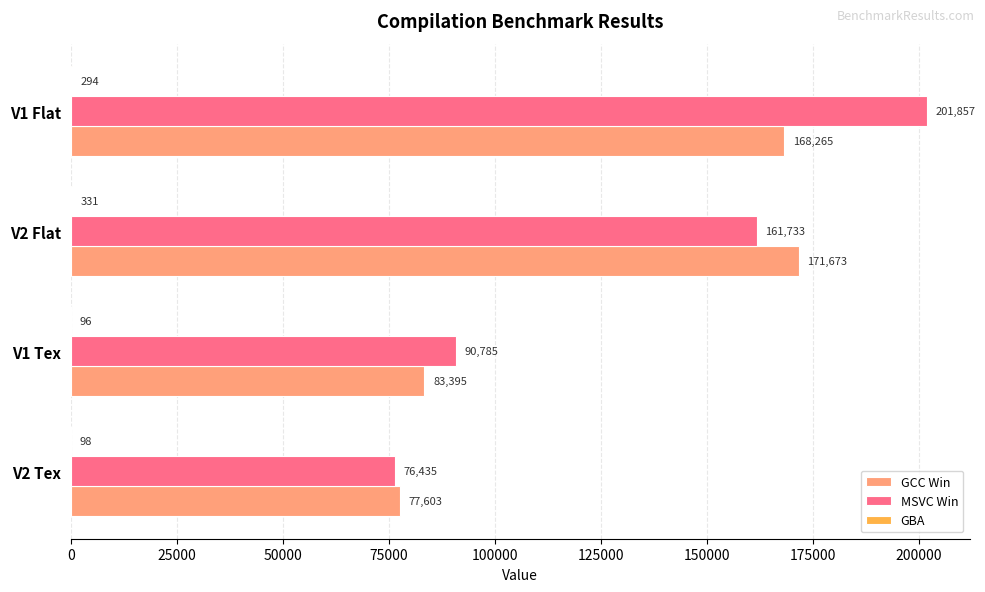

The value of MSVC Win at V2 Flat is 161733. True or false?

True